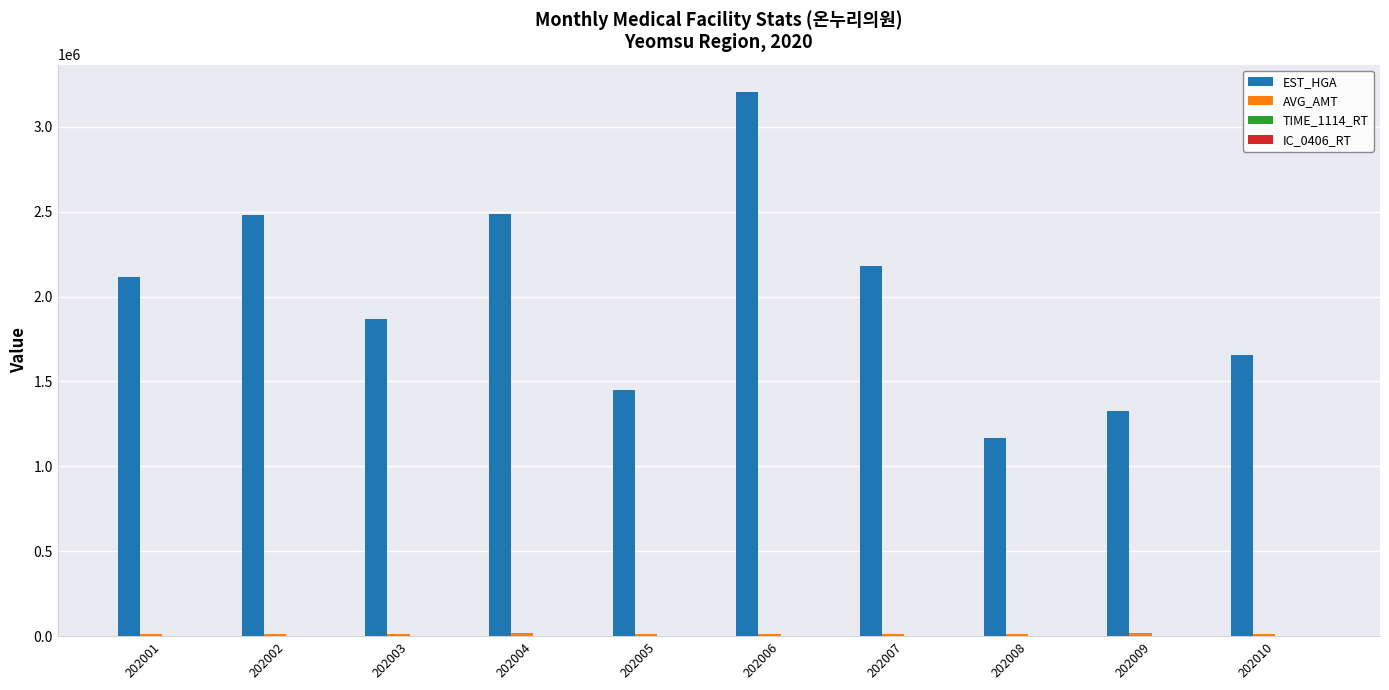

Is it true that EST_HGA equals 5203928.3 at 202006?

False